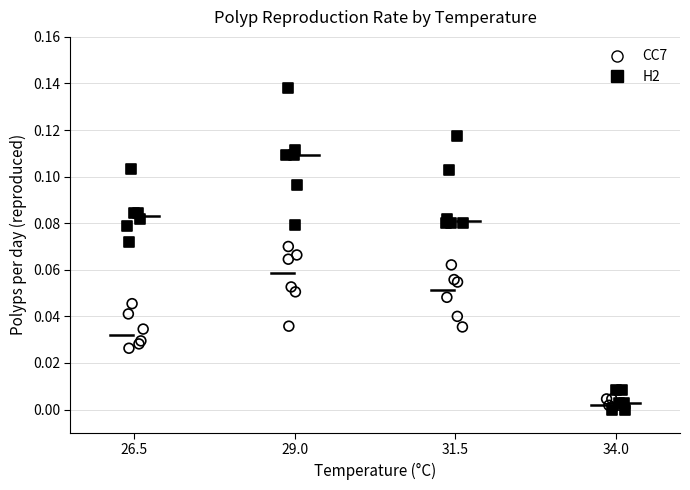

Which series reaches the maximum Y coordinate?

H2